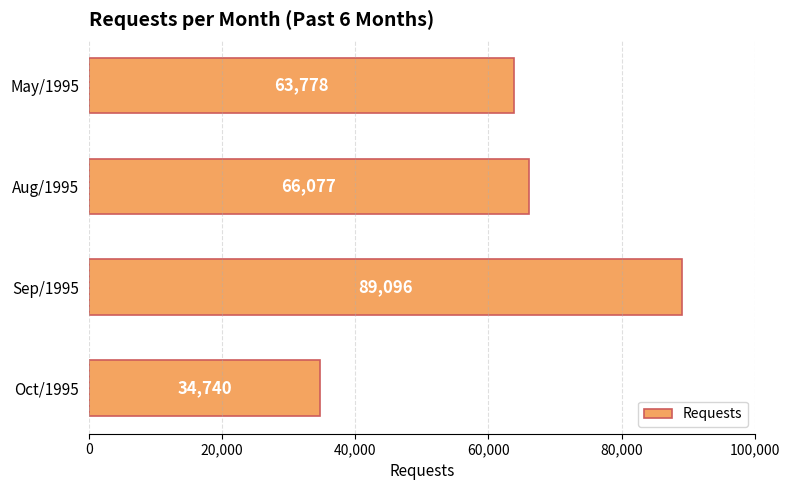

Rank the categories by value from highest to lowest.

Sep/1995, Aug/1995, May/1995, Oct/1995